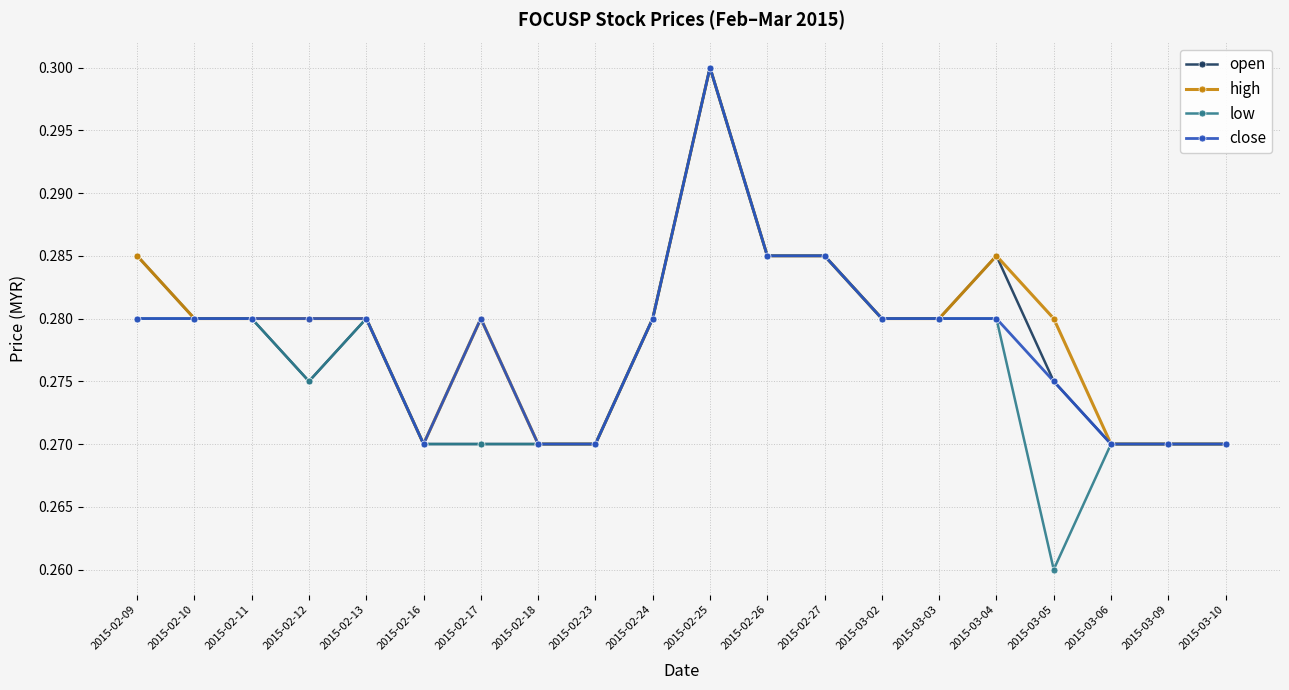

Which series has the largest range (max minus min)?

low